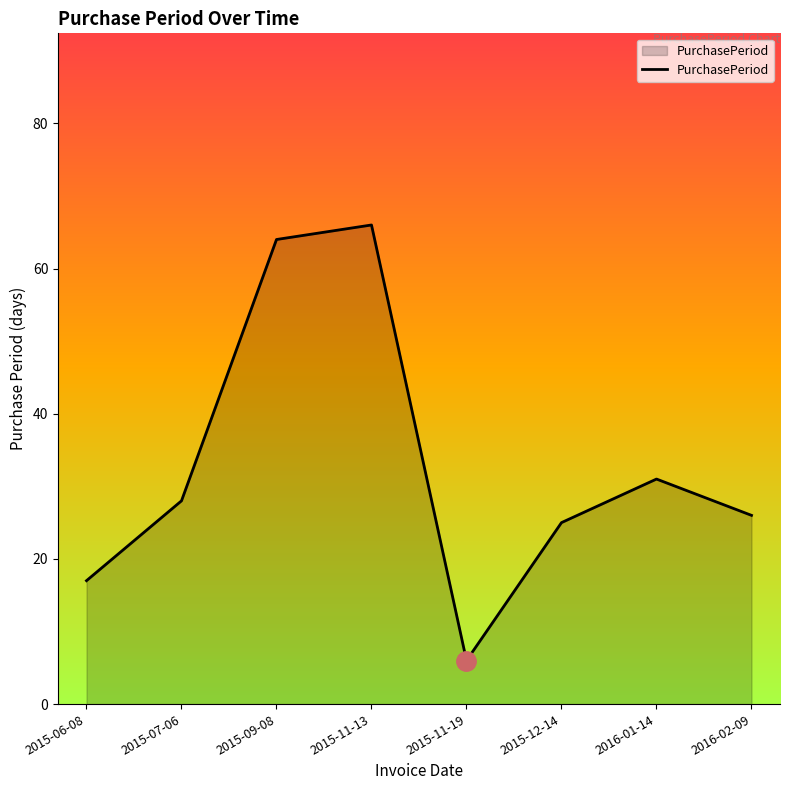

What is the smallest value displayed?

6